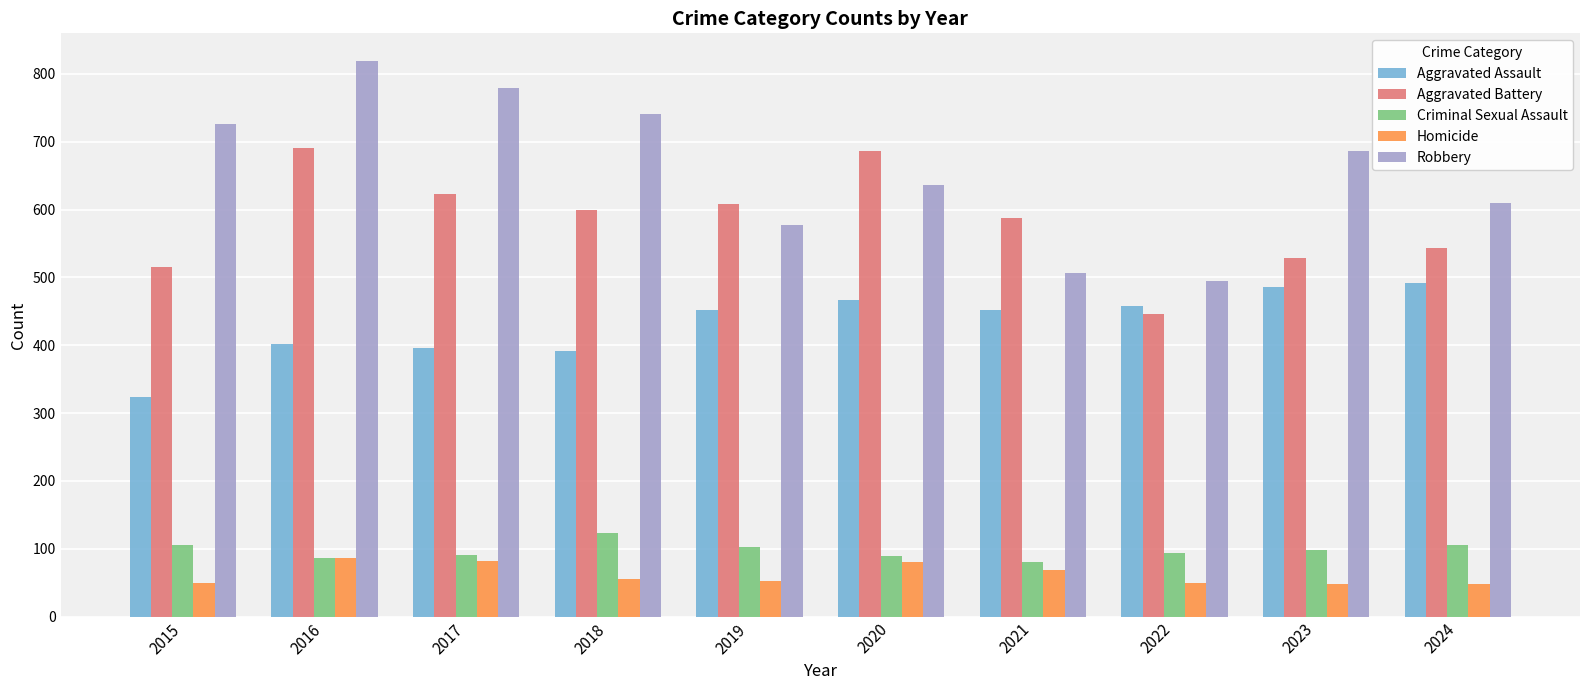

What is the sum of all Criminal Sexual Assault values?

974